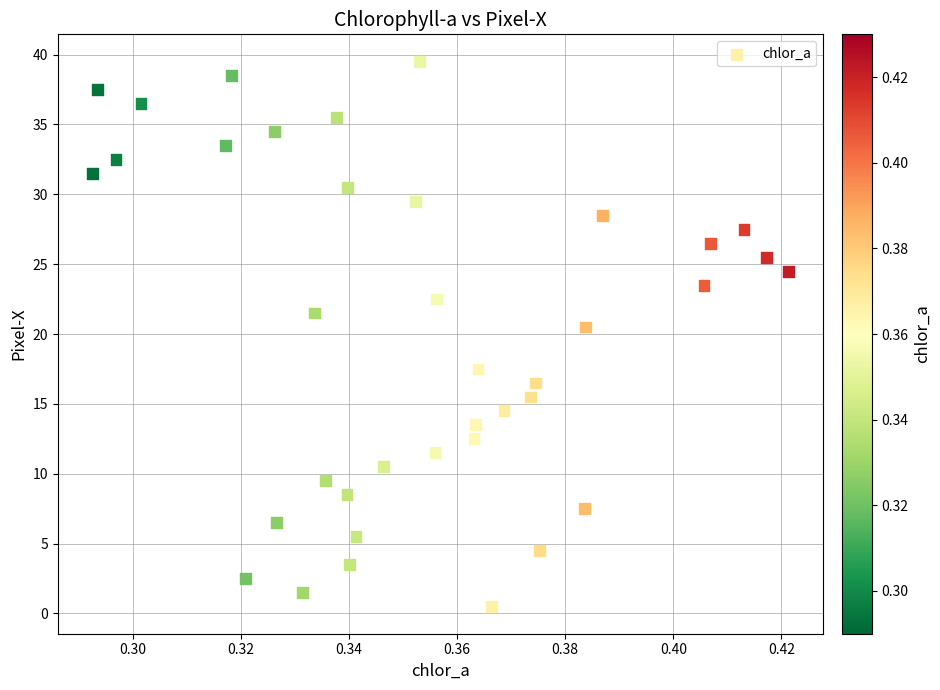

What is the range of Y values (max minus min)?

39.0